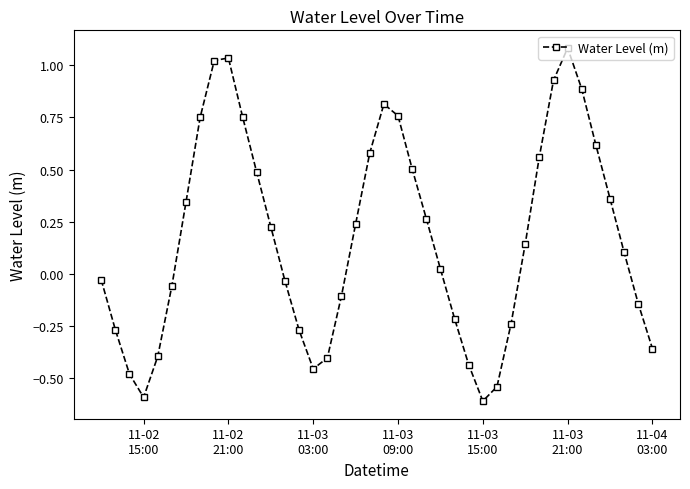

What is the minimum value shown in the chart?

-0.6